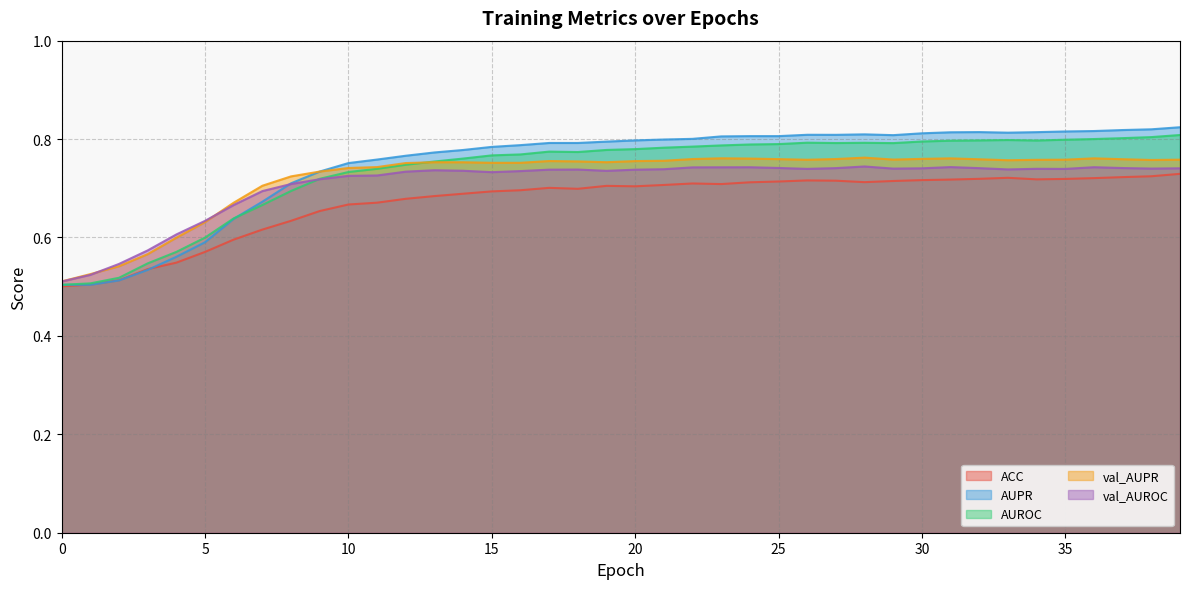

List the labels in order of AUROC value, smallest first.

0, 1, 2, 3, 4, 5, 6, 7, 8, 9, 10, 11, 12, 13, 14, 15, 16, 18, 17, 19, 20, 21, 22, 23, 24, 25, 29, 27, 28, 26, 30, 31, 34, 32, 33, 35, 36, 37, 38, 39